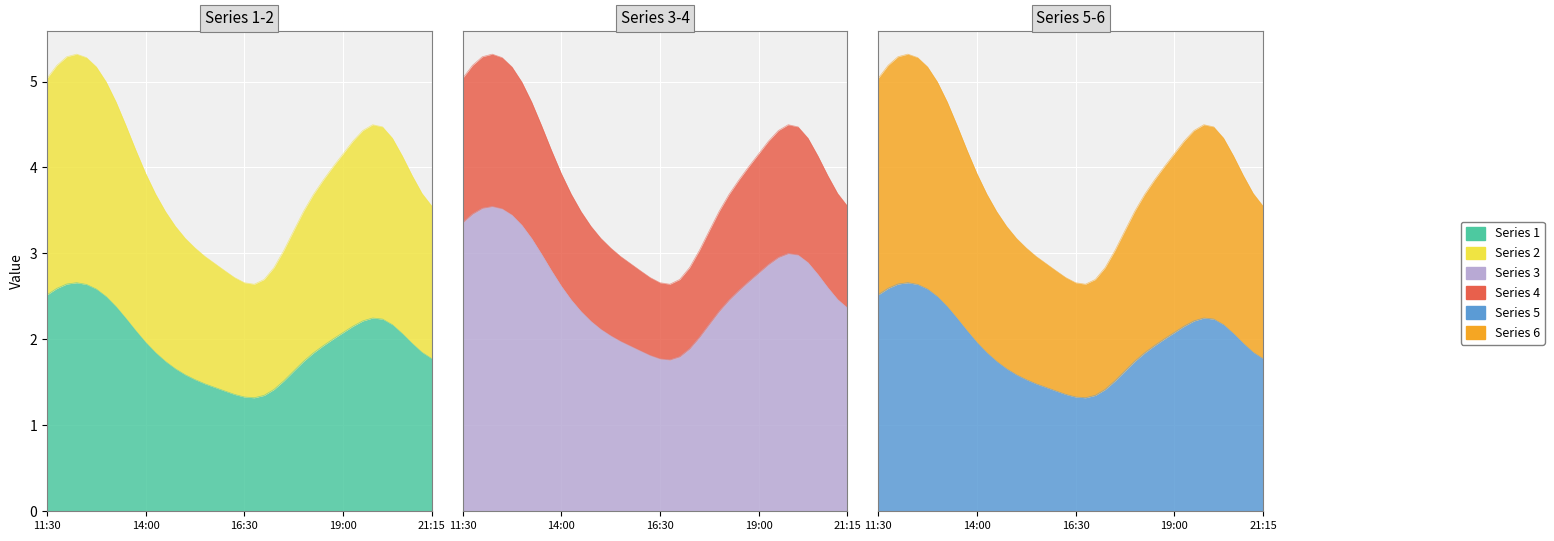

True or false: 3 has a value of 0.4 at 2019-03-13 17:30.

False